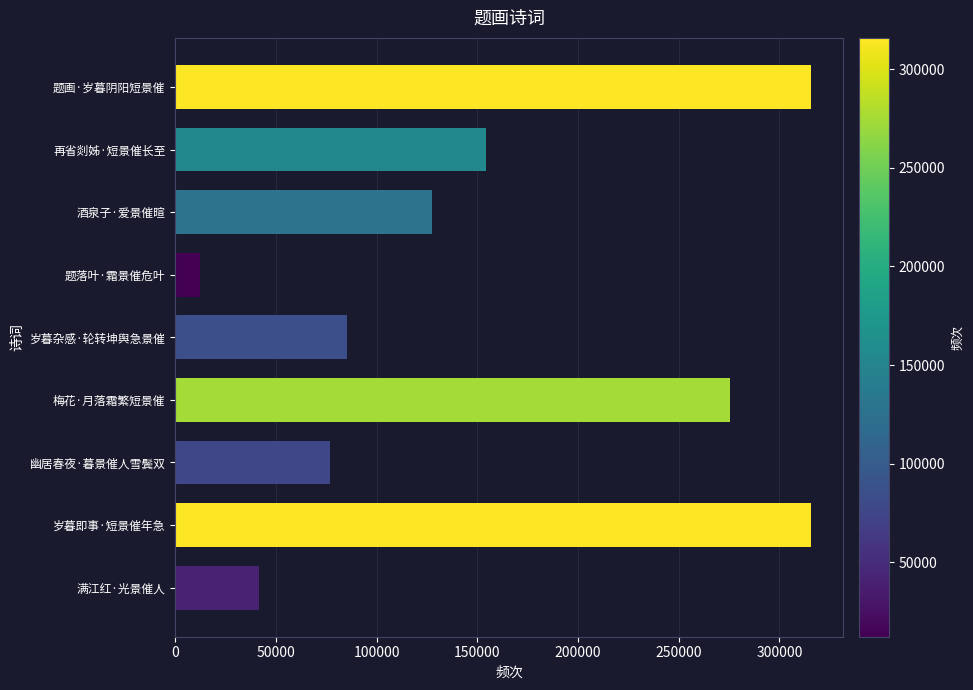

What is the greatest value displayed?

315871